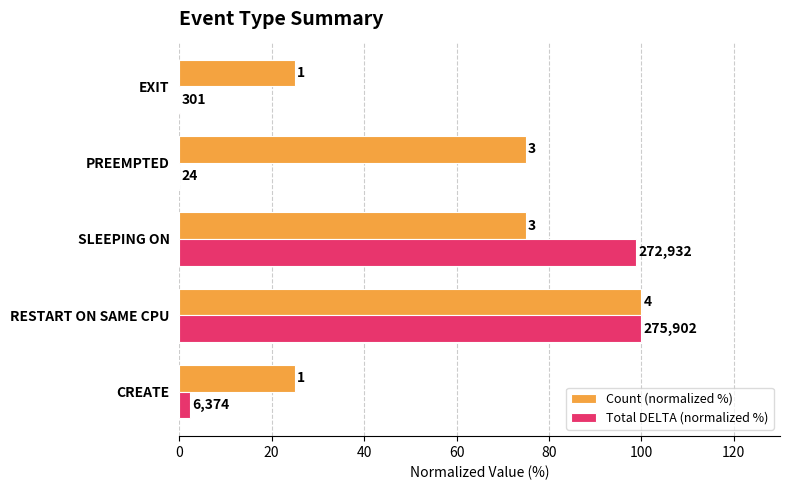

What are all the series names shown in the legend?

Count (normalized %), Total DELTA (normalized %)